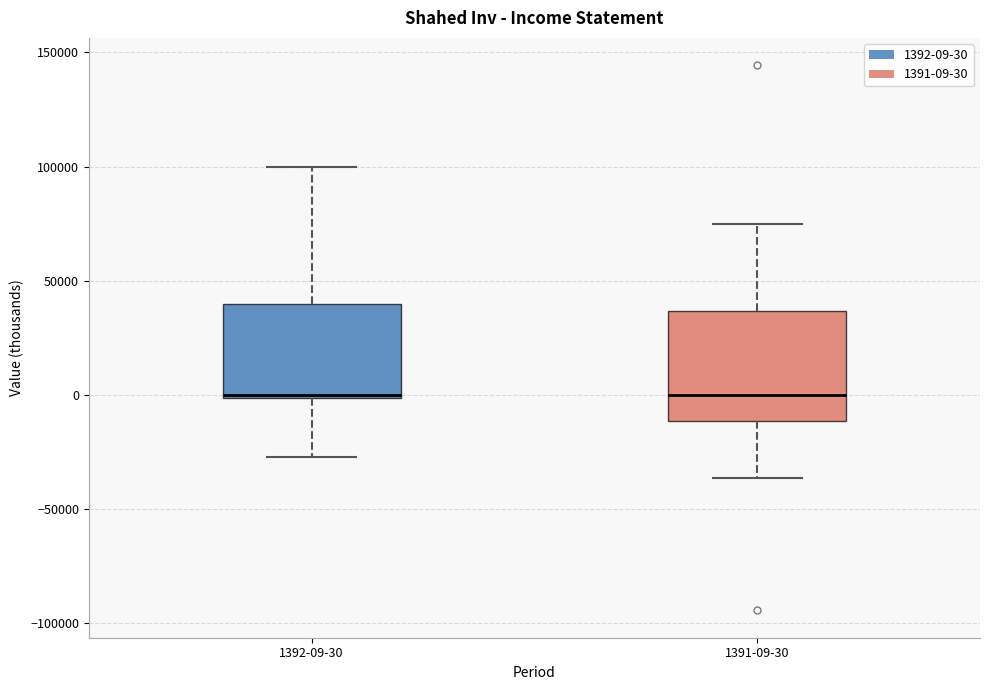

Where is the lower edge of the box for 1391-09-30 on the y-axis? The values are not printed on the chart, so give them approximately, as read against the axis.

-10000